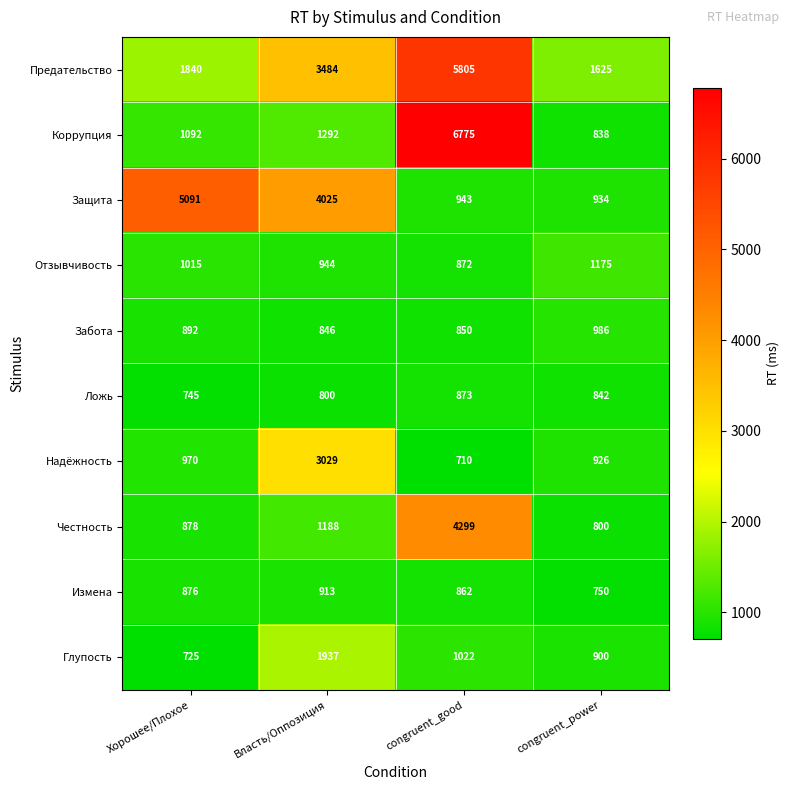

True or false: Отзывчивость has a value of 296 at congruent_power.

False